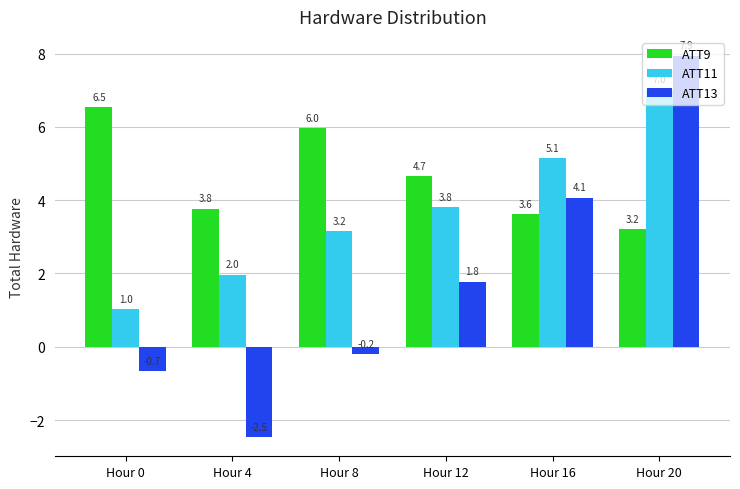

Rank the series by their maximum value, from highest to lowest.

ATT13, ATT11, ATT9